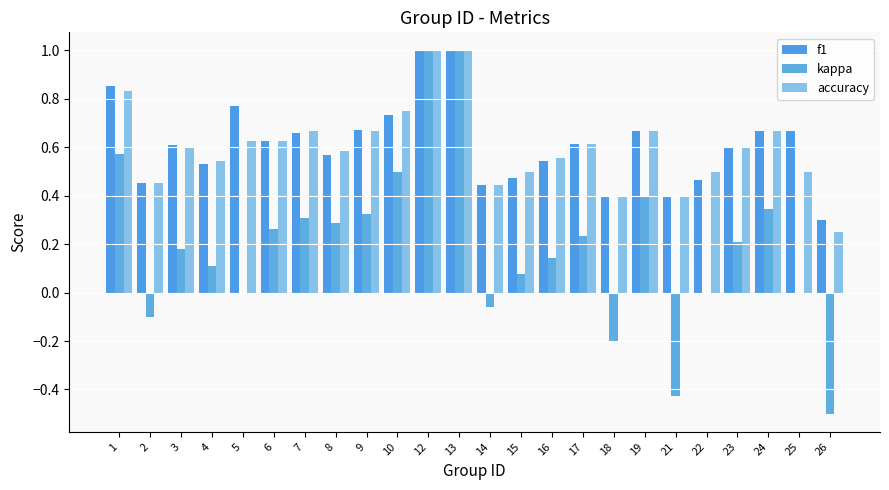

Reading left to right, transcribe all the data shown in this chart.

f1: 1=0.9	2=0.5	3=0.6	4=0.5	5=0.8	6=0.6	7=0.7	8=0.6	9=0.7	10=0.7	12=1.0	13=1.0	14=0.4	15=0.5	16=0.5	17=0.6	18=0.4	19=0.7	21=0.4	22=0.5	23=0.6	24=0.7	25=0.7	26=0.3
kappa: 1=0.6	2=-0.1	3=0.2	4=0.1	5=0.0	6=0.3	7=0.3	8=0.3	9=0.3	10=0.5	12=1.0	13=1.0	14=-0.1	15=0.1	16=0.1	17=0.2	18=-0.2	19=0.4	21=-0.4	22=0.0	23=0.2	24=0.3	25=0.0	26=-0.5
accuracy: 1=0.8	2=0.5	3=0.6	4=0.5	5=0.6	6=0.6	7=0.7	8=0.6	9=0.7	10=0.8	12=1.0	13=1.0	14=0.4	15=0.5	16=0.6	17=0.6	18=0.4	19=0.7	21=0.4	22=0.5	23=0.6	24=0.7	25=0.5	26=0.2